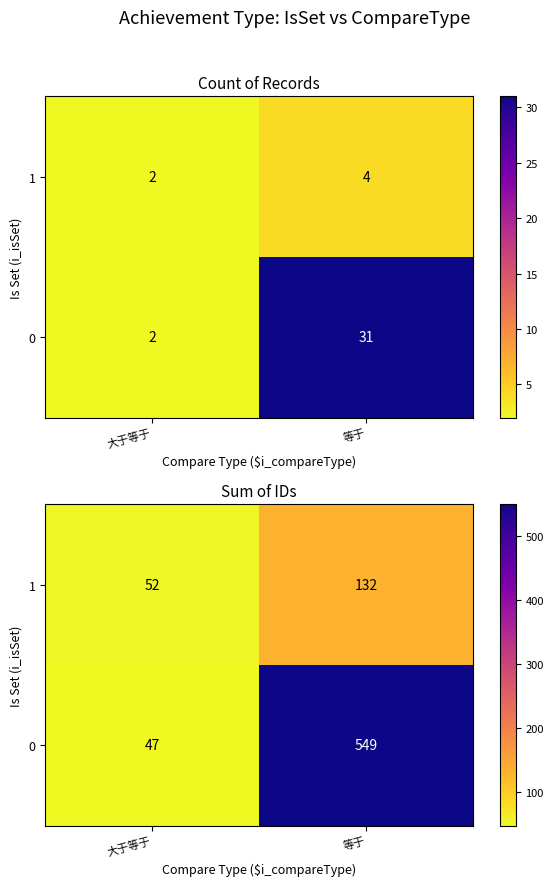

What is the lowest value of the 0 series?

47